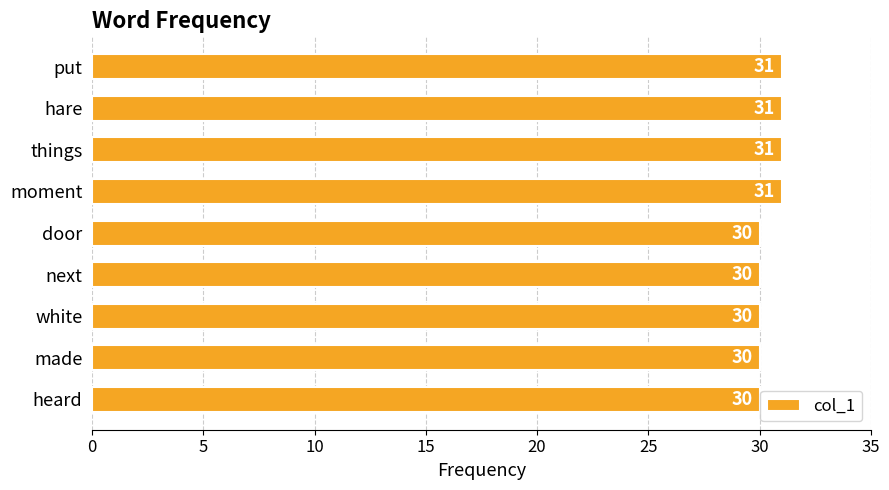

Reading top to bottom, what are all the values shown in this chart?

put=31	hare=31	things=31	moment=31	door=30	next=30	white=30	made=30	heard=30